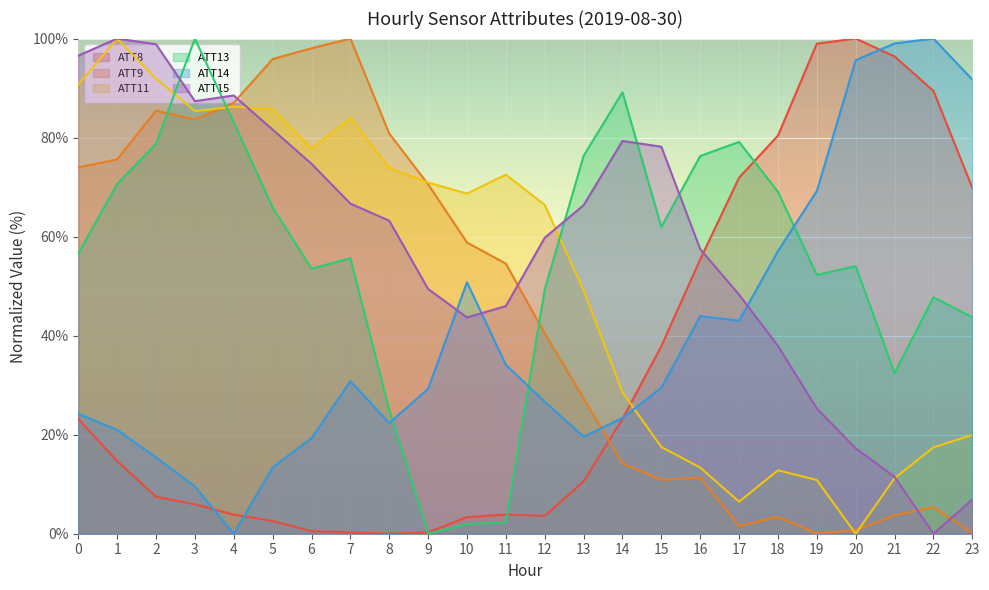

What is the sum of the ATT9 values at 21 and 4?

90.8